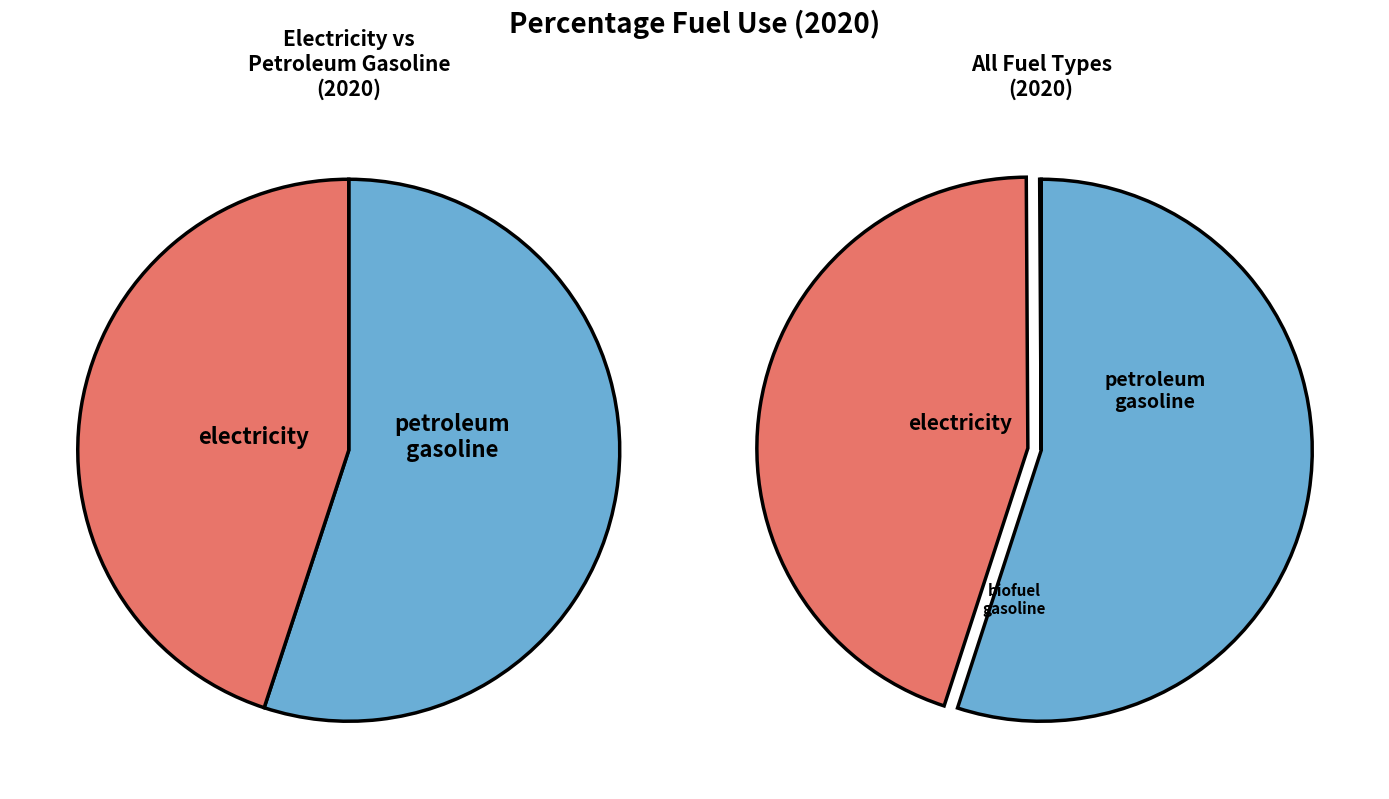

What is the change in value from petroleum gasoline to biofuel gasoline?

-0.4